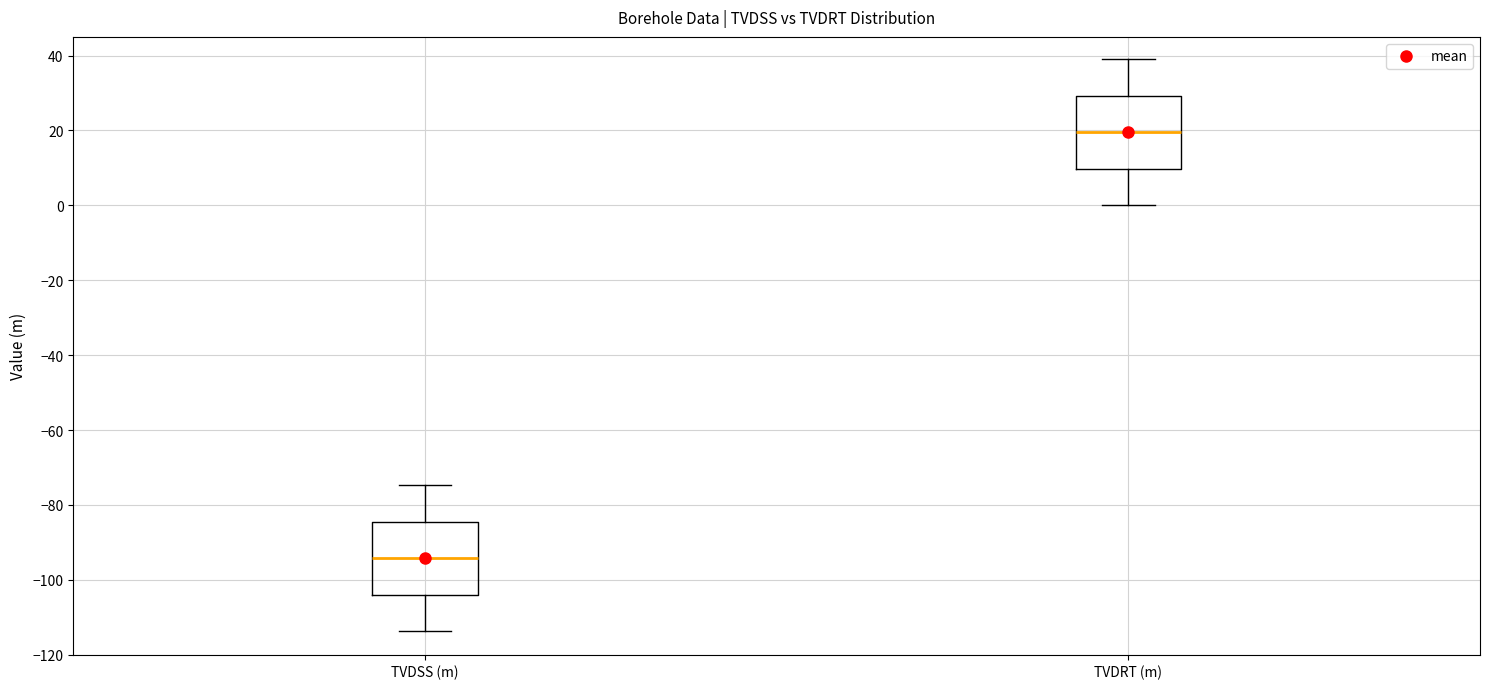

Which box has the lowest median line?

TVDSS (m)